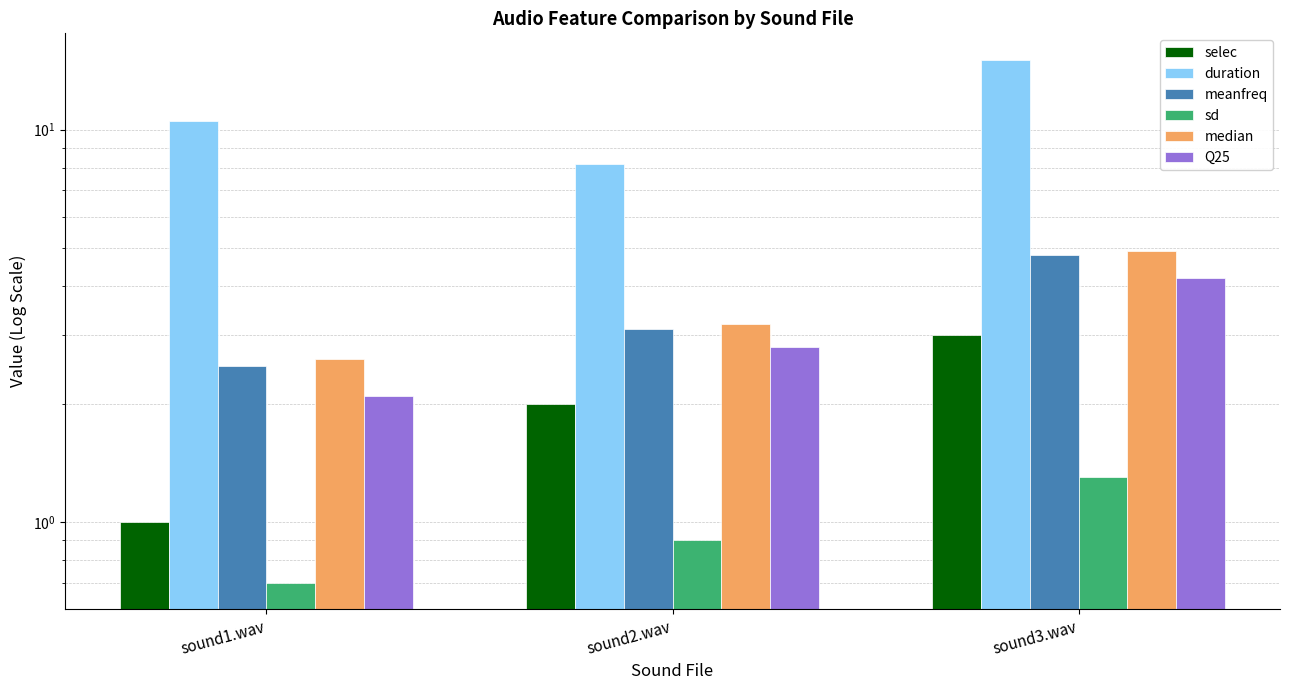

What is the label of the 1st bar from the right?

sound3.wav